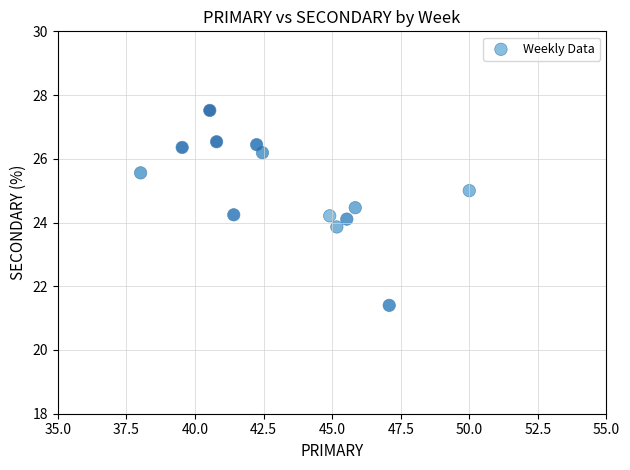

What is the range of X values (max minus min)?

12.0